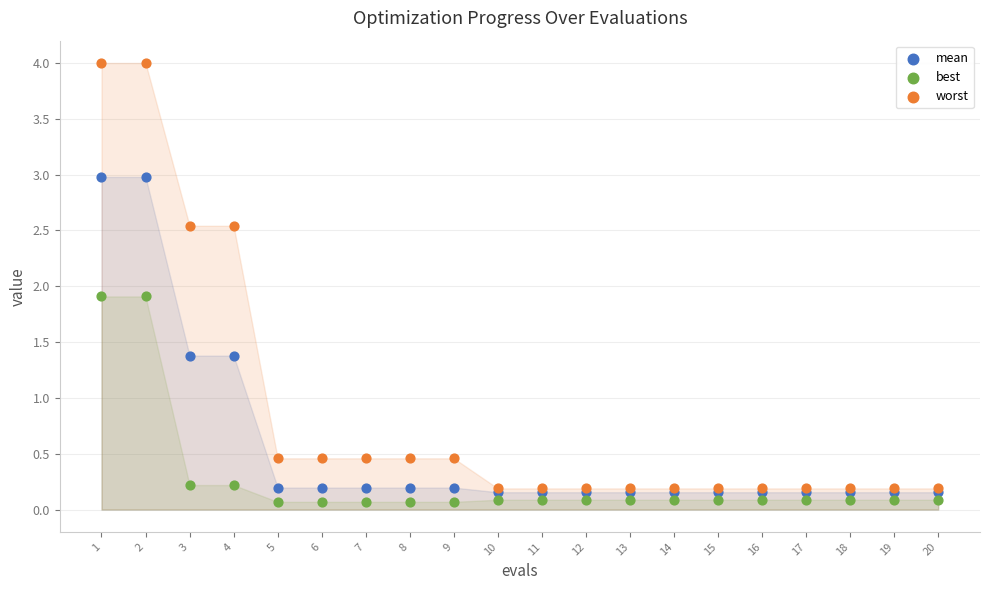

What are all the series names shown in the legend?

mean, best, worst